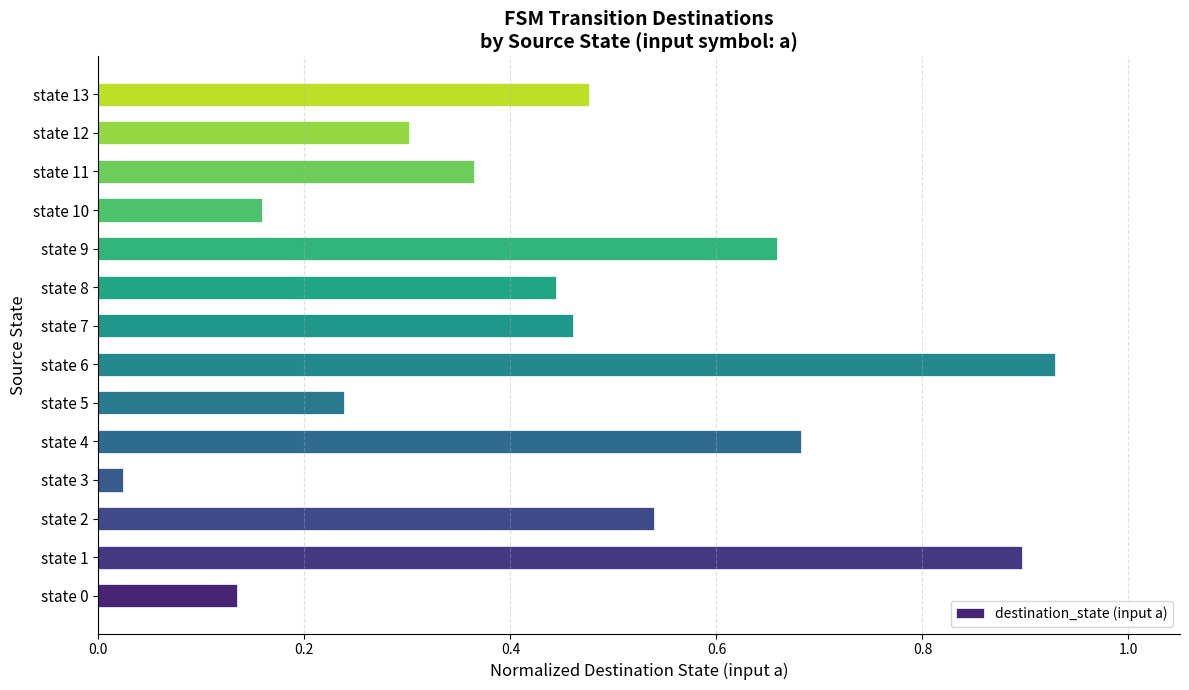

The value at state 11 is 0.2. True or false?

False